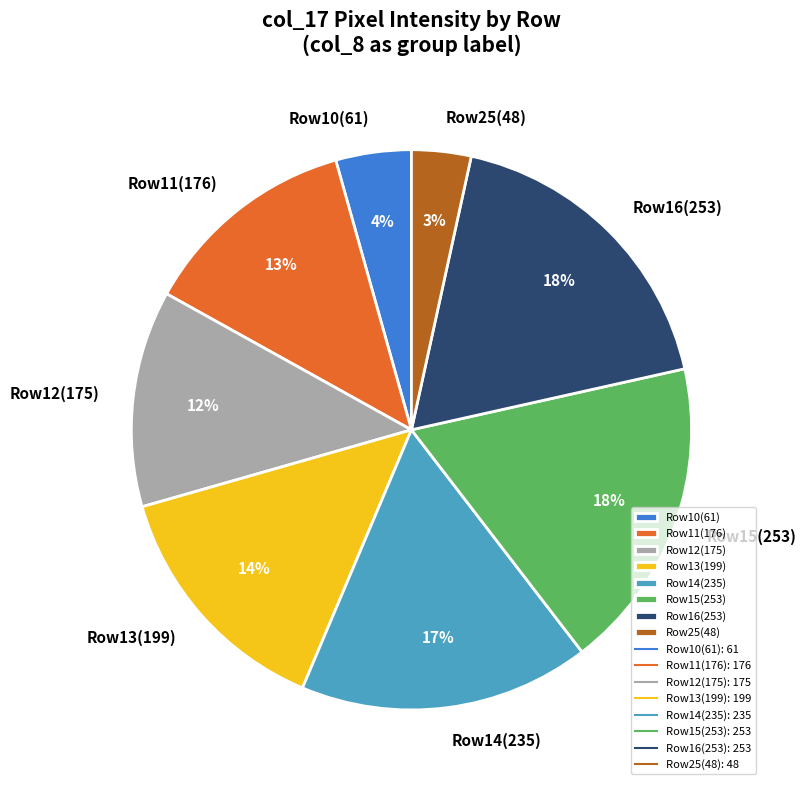

Which has a higher value, Row15(253) or Row25(48)?

Row15(253)